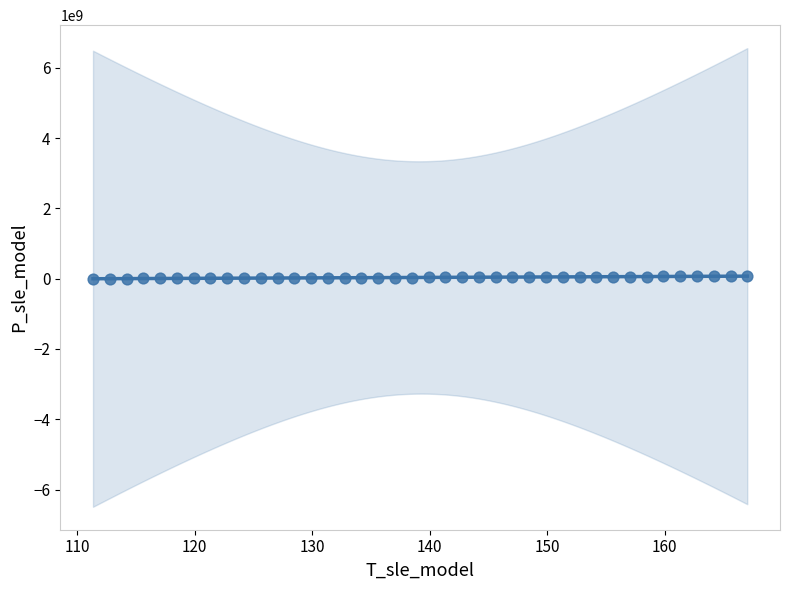

What is the range of X values (max minus min)?

55.7